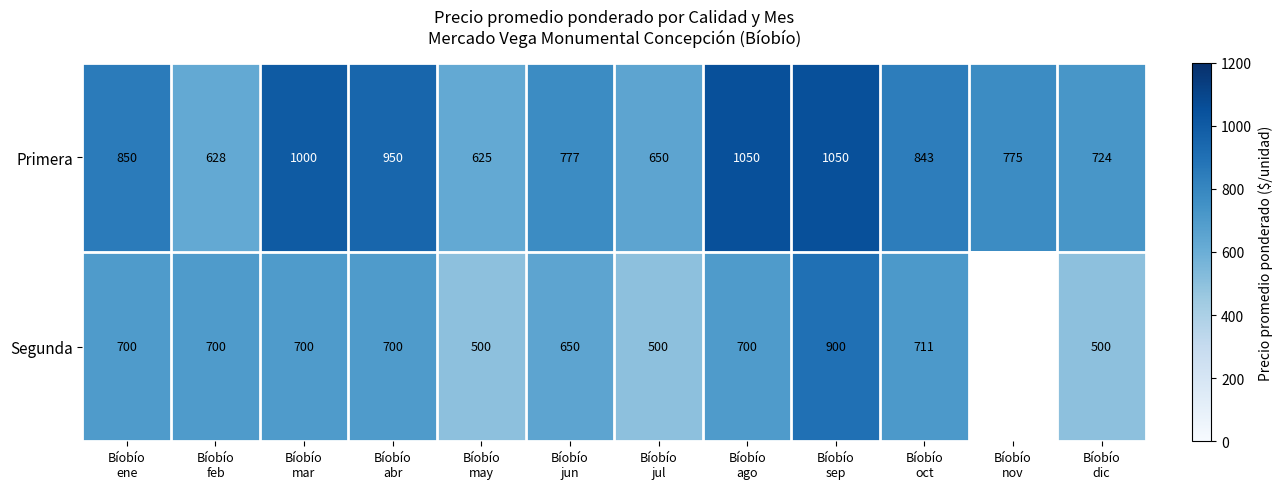

Count the Primera values in the range 724 to 1000.

7